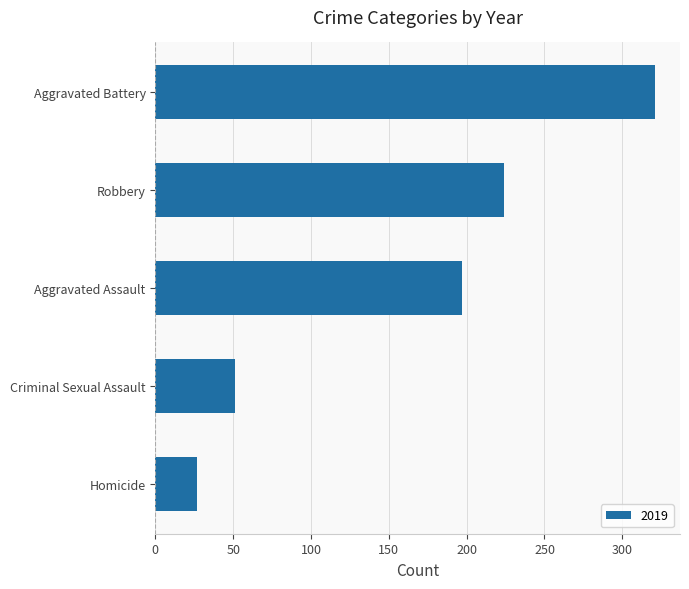

Rank the categories by value from highest to lowest.

Aggravated Battery, Robbery, Aggravated Assault, Criminal Sexual Assault, Homicide